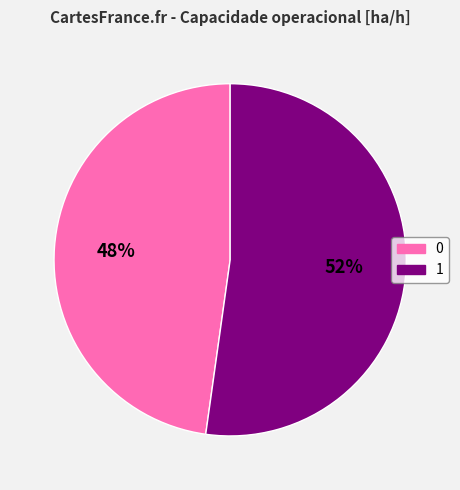

How many slices are in this pie chart?

2